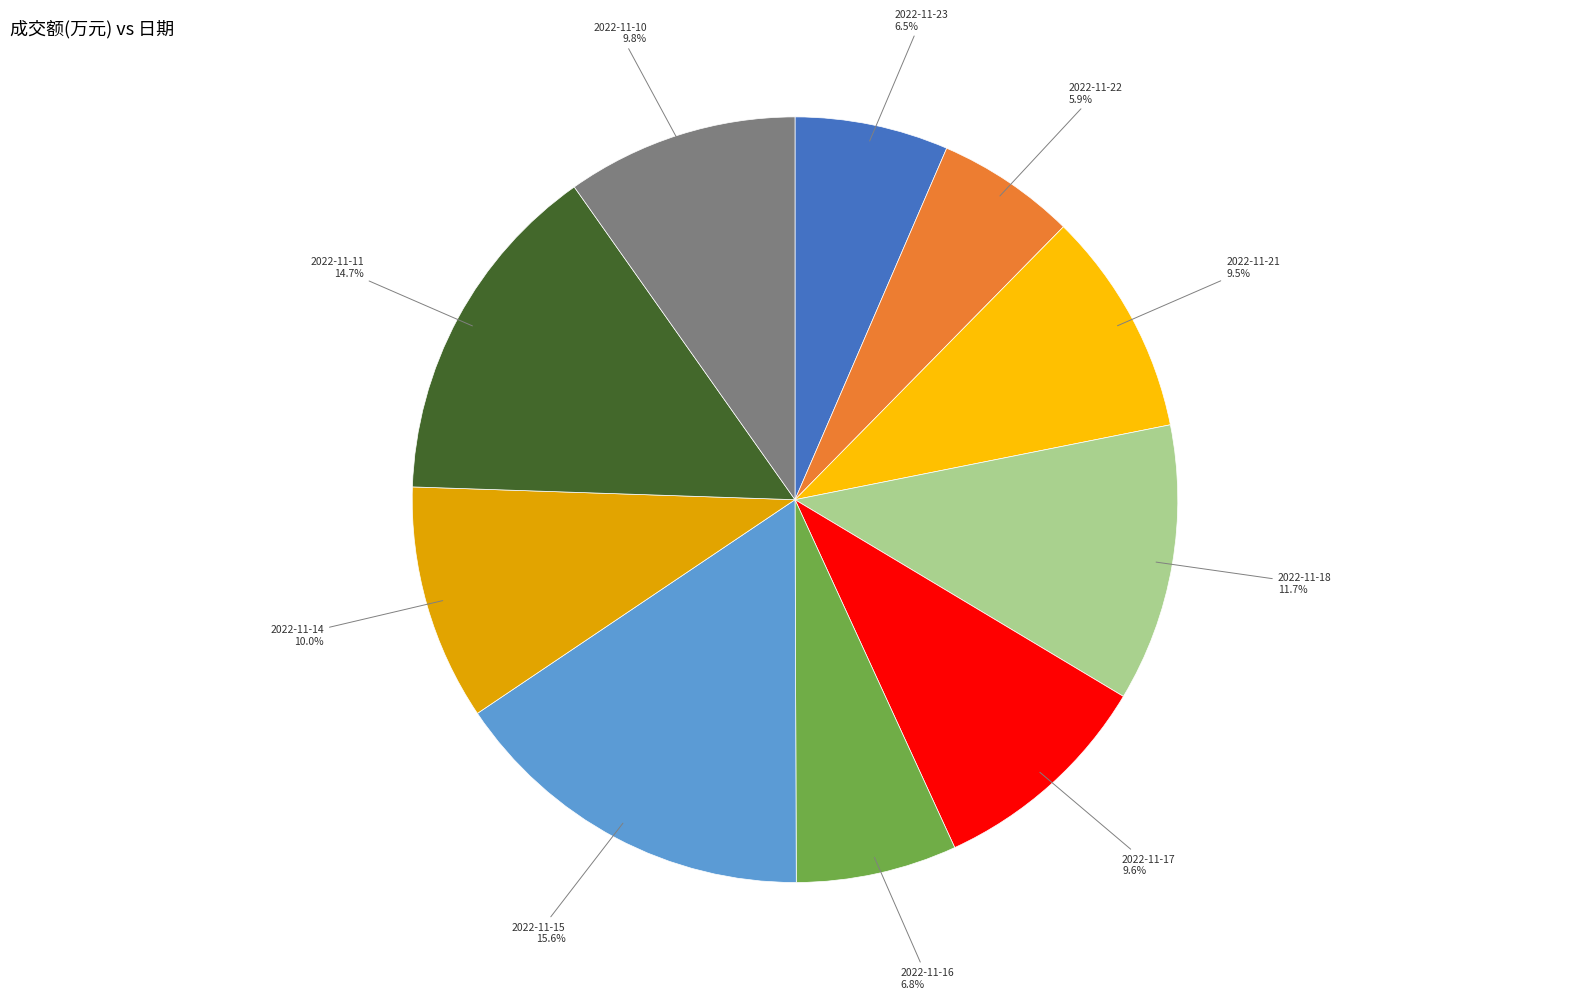

To the nearest percent, what is the average slice percentage?

10%